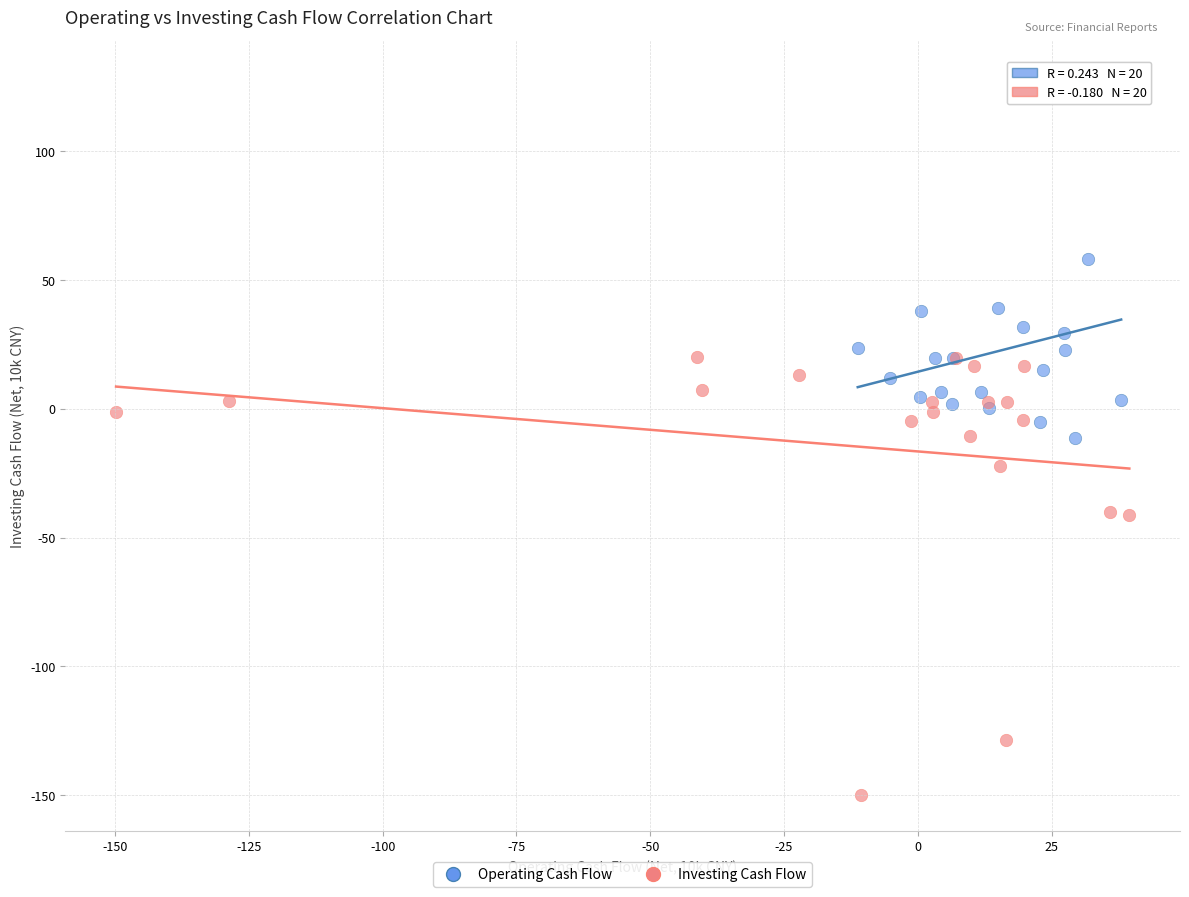

What are all the series names shown in the legend?

Operating Cash Flow, Investing Cash Flow